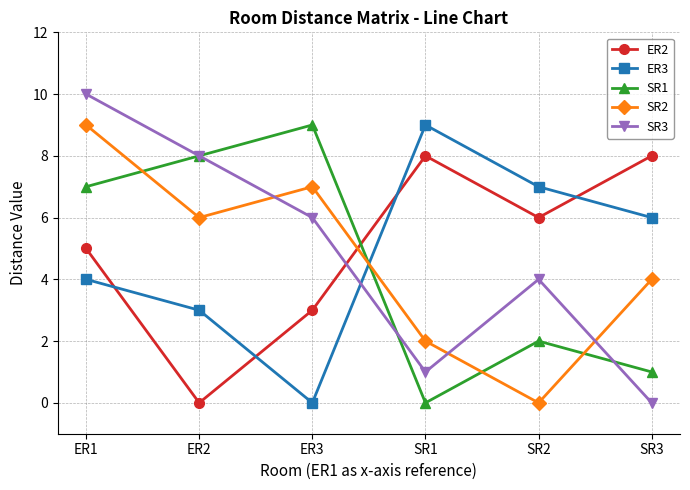

What is the maximum value shown in the chart?

10